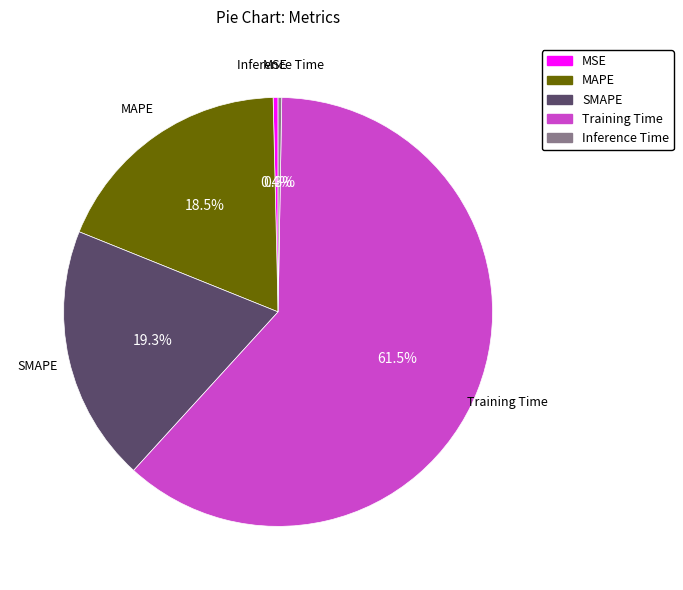

What is the largest slice in the pie chart?

Training Time